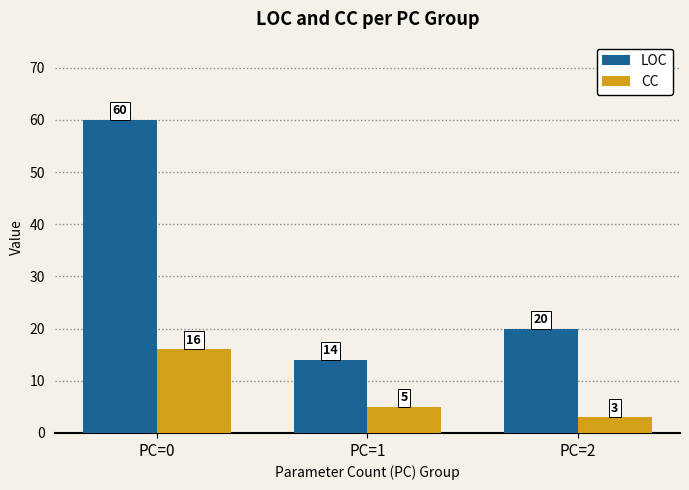

Which series has the widest spread of values?

LOC